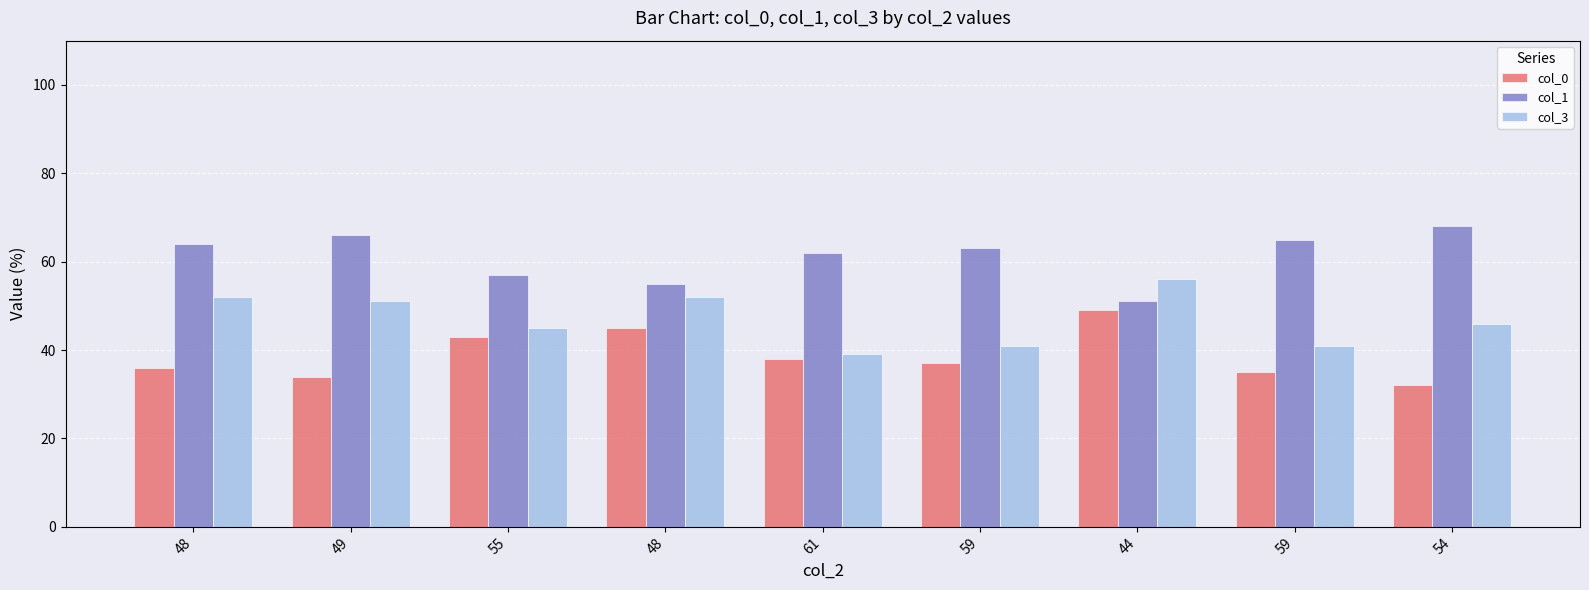

At how many categories does at least one series exceed 32?

9